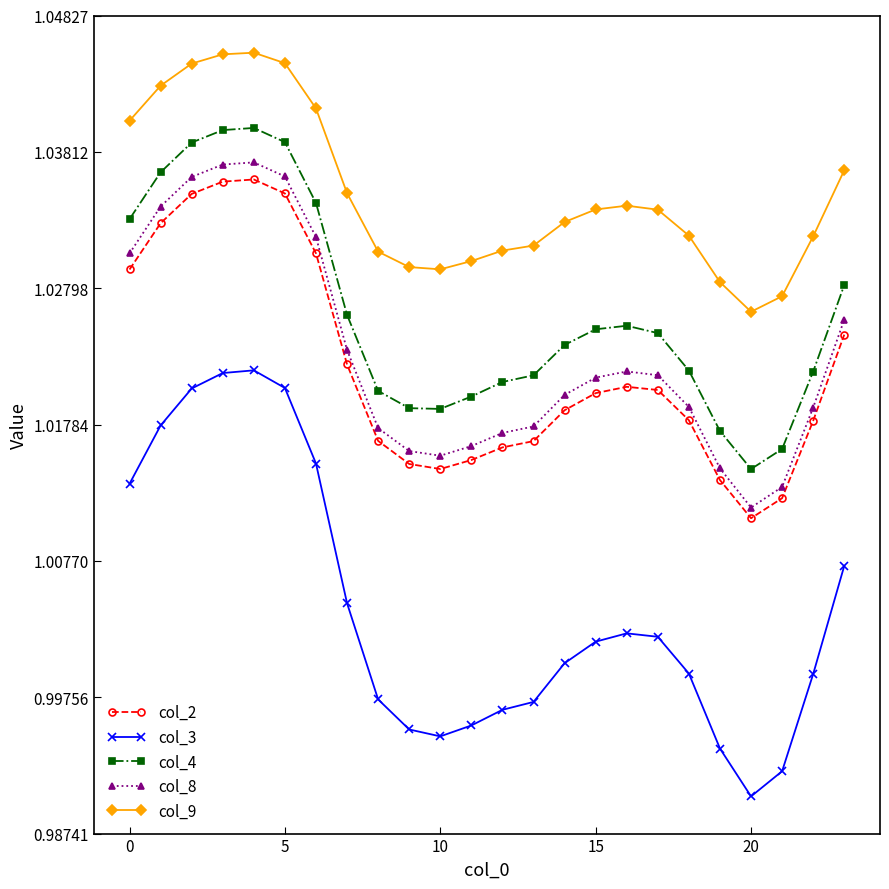

Which series has the largest total across all categories?

col_9